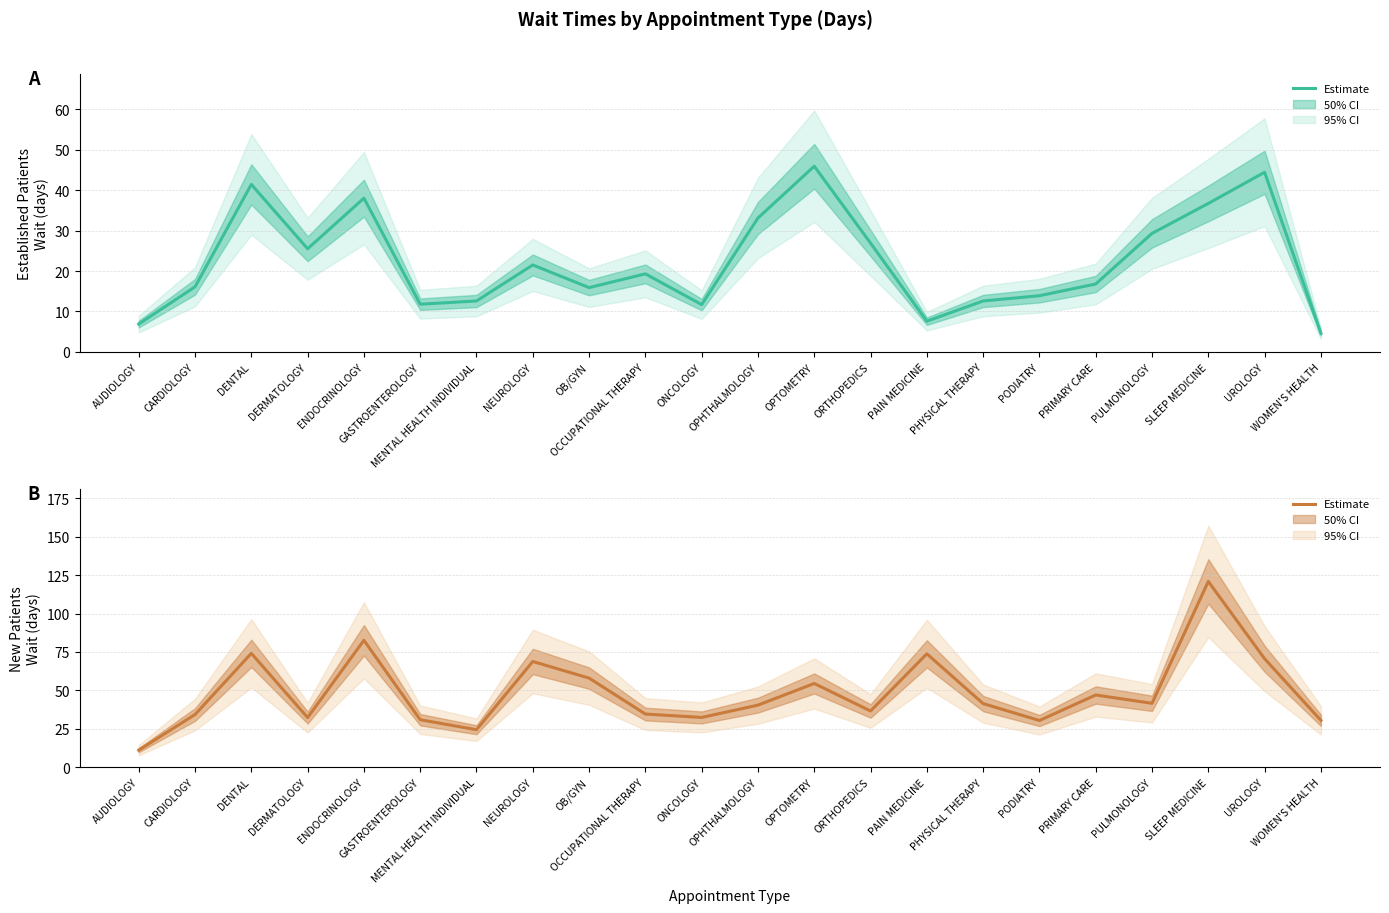

At which label does EstablishedPatients first exceed 19?

DENTAL